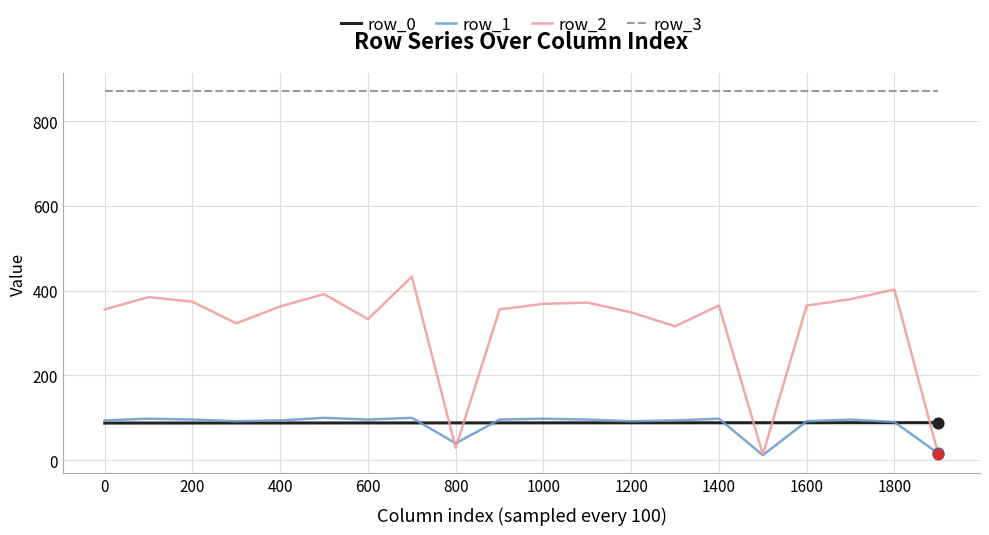

What are all the series names shown in the legend?

row_0, row_1, row_2, row_3